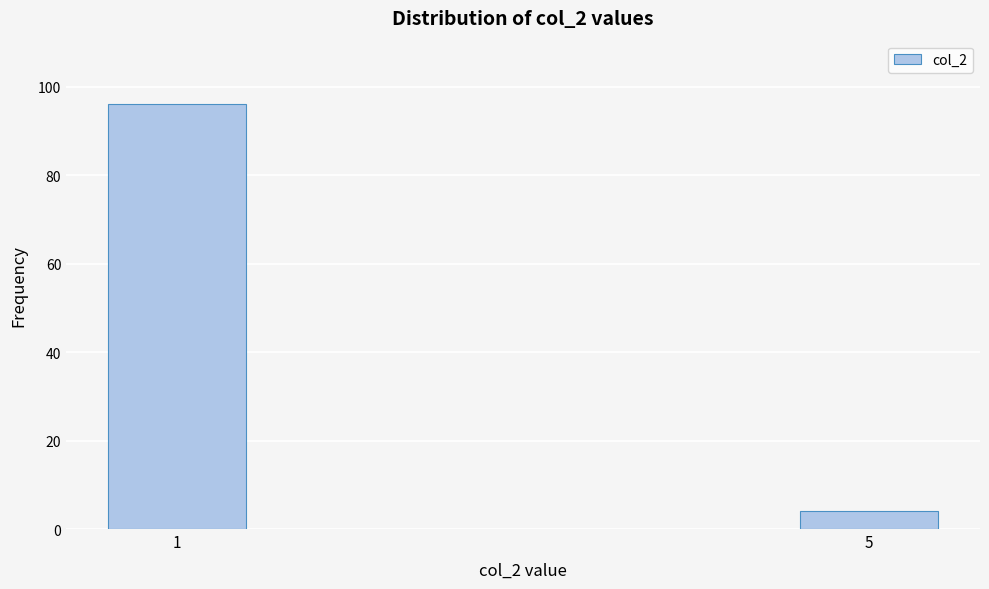

Reading left to right, list all the values displayed in this chart.

96	4